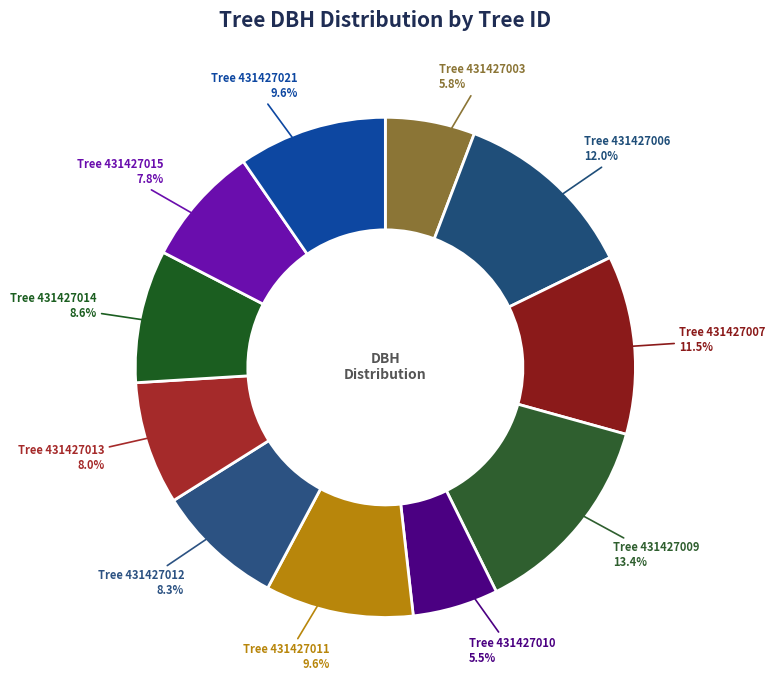

Rank the categories by value from lowest to highest.

431427010, 431427003, 431427015, 431427013, 431427012, 431427014, 431427011, 431427021, 431427007, 431427006, 431427009